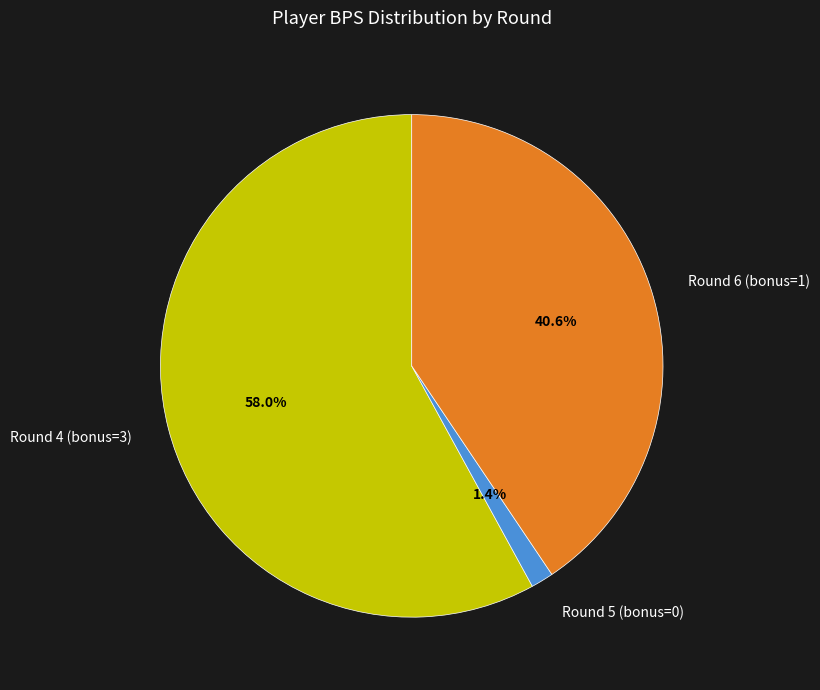

Is it true that Round 4 (bonus=3) is 44% of the pie?

False